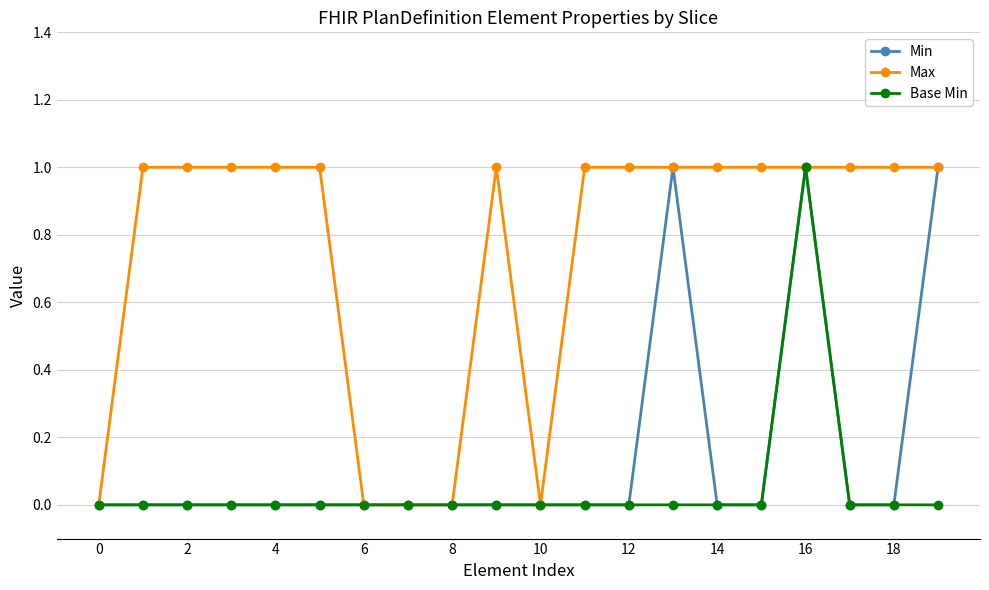

Reading left to right, what are all the values shown in this chart?

Min: 0	0	0	0	0	0	0	0	0	0	0	0	0	1	0	0	1	0	0	1
Max: 0	1	1	1	1	1	0	0	0	1	0	1	1	1	1	1	1	1	1	1
Base Min: 0	0	0	0	0	0	0	0	0	0	0	0	0	0	0	0	1	0	0	0